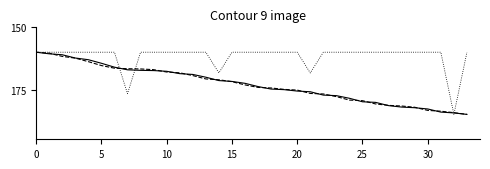

What is the maximum value shown in the chart?

185.0